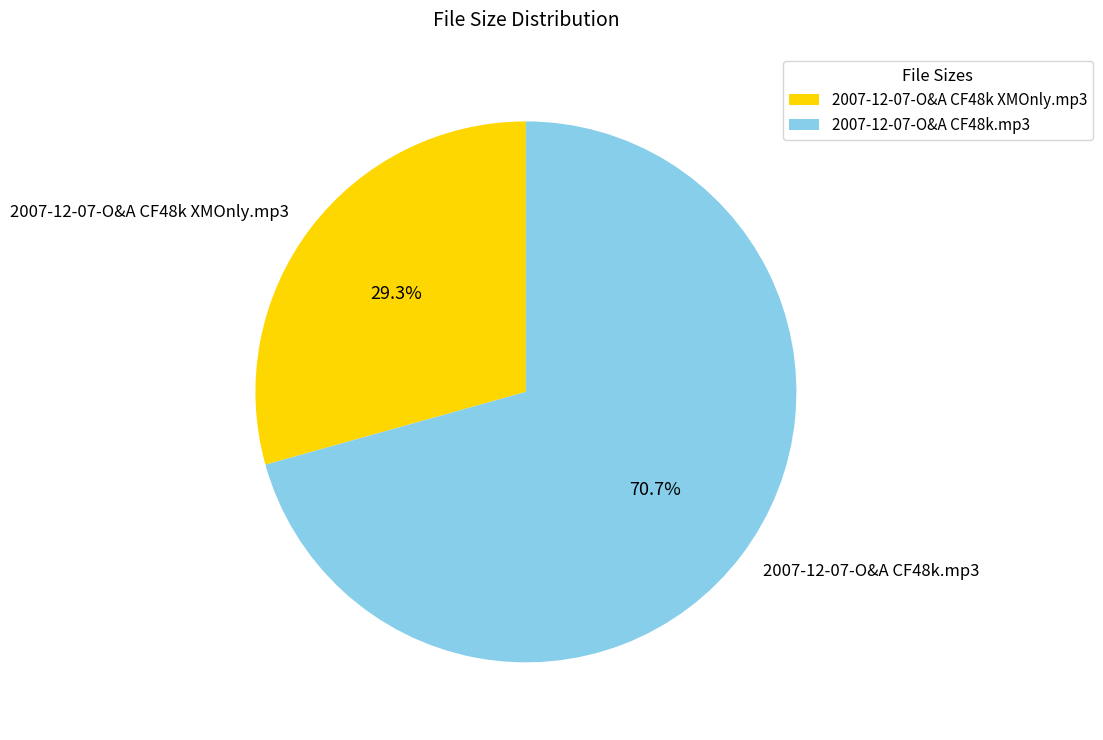

Which category has the biggest portion of the pie?

2007-12-07-O&A CF48k.mp3